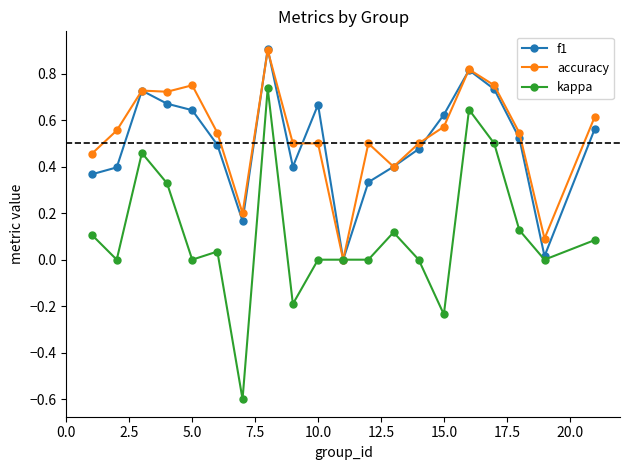

What are all the series names shown in the legend?

f1, accuracy, kappa